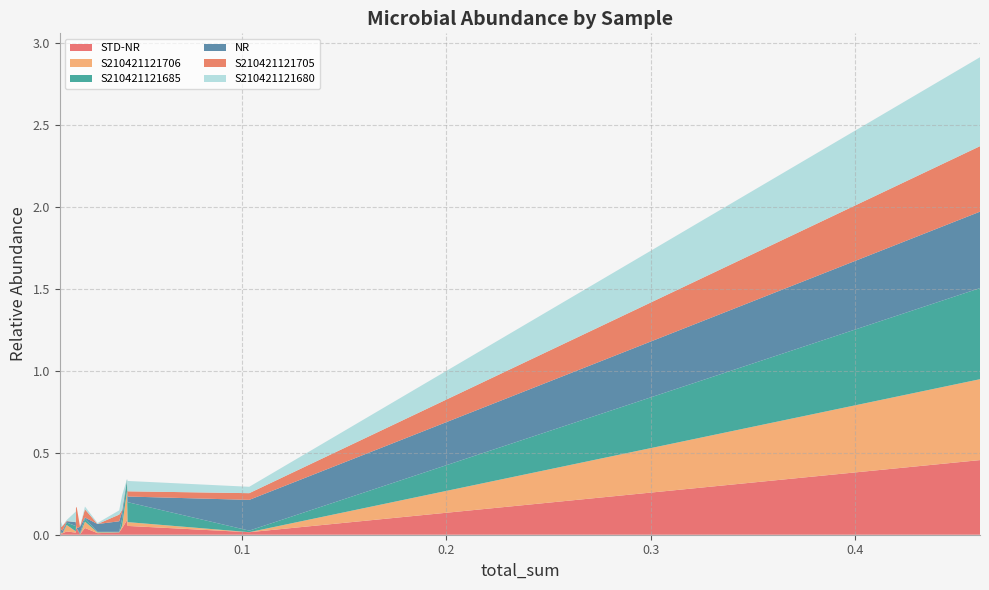

What are all the series names shown in the legend?

STD-NR, S210421121706, S210421121685, NR, S210421121705, S210421121680